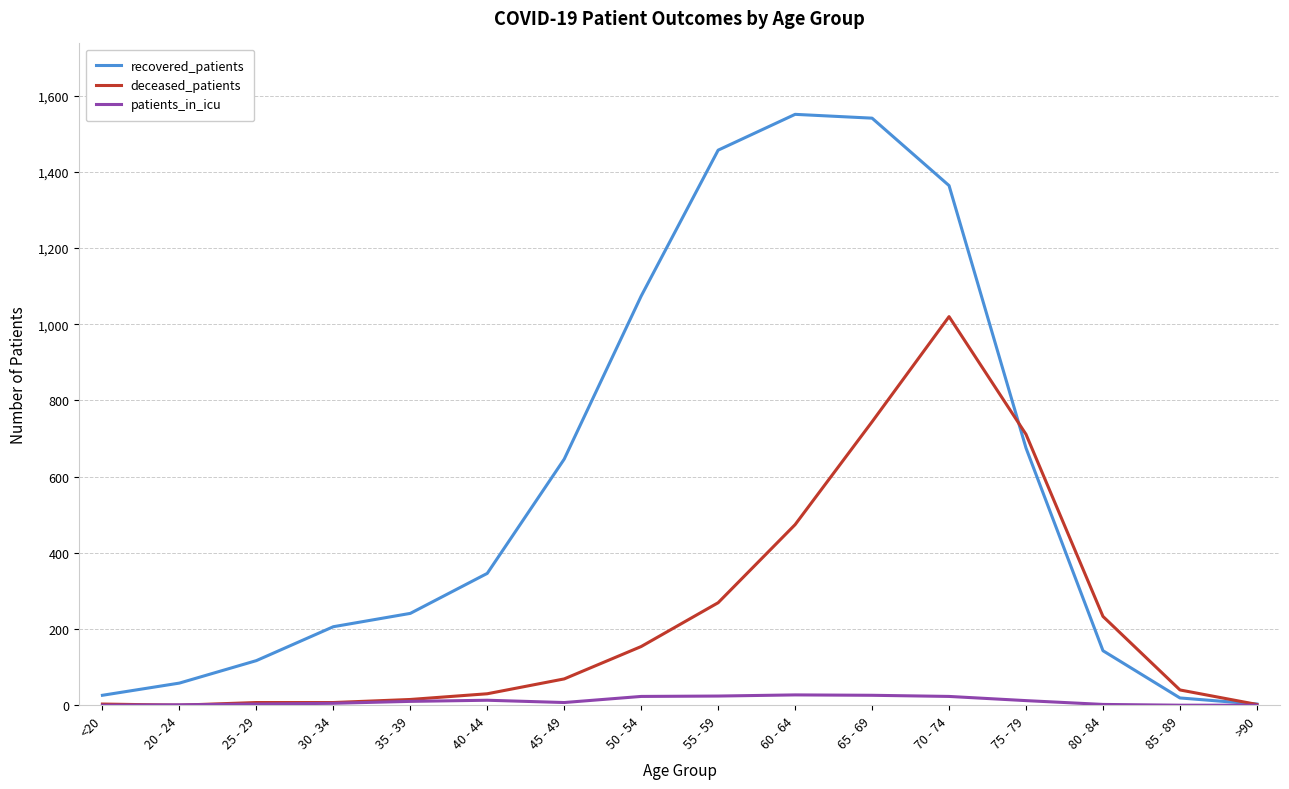

The value of recovered_patients at 65 - 69 is 554. True or false?

False